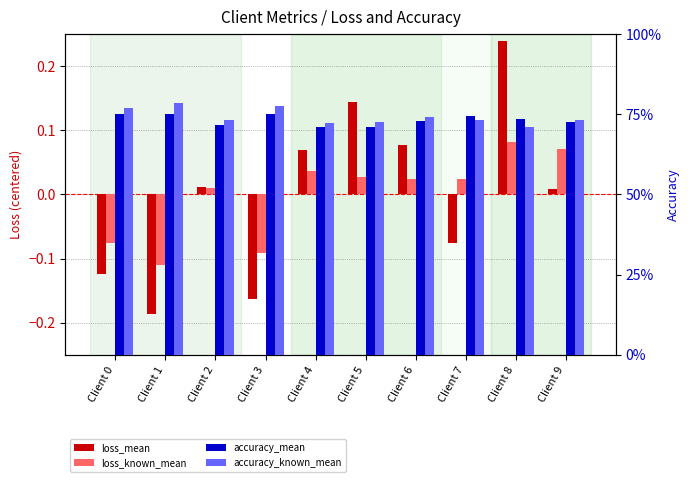

At which label does loss_known_mean first exceed 0?

Client 2